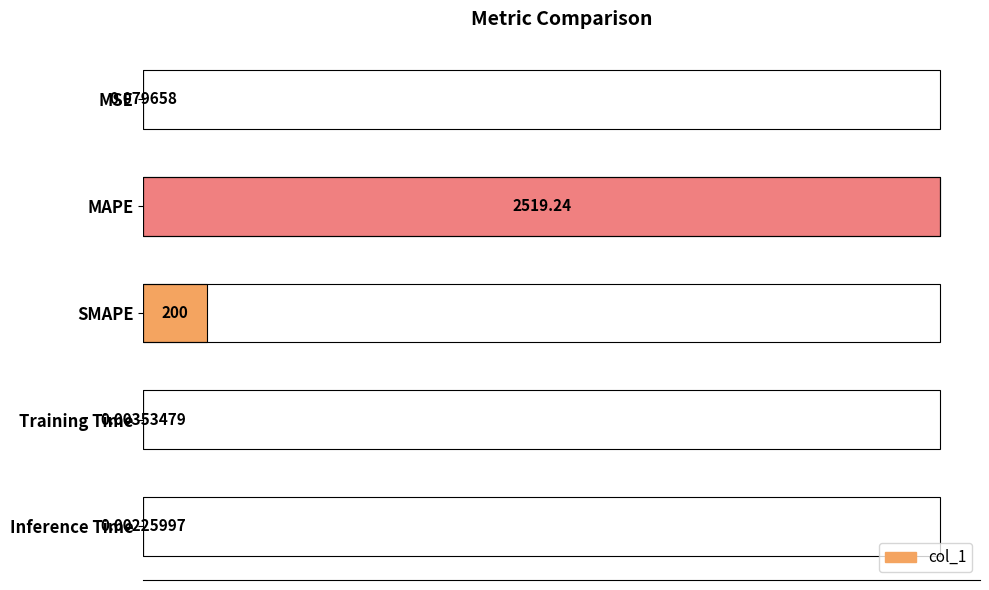

What is the sum of the values at MAPE and MSE?

2519.3